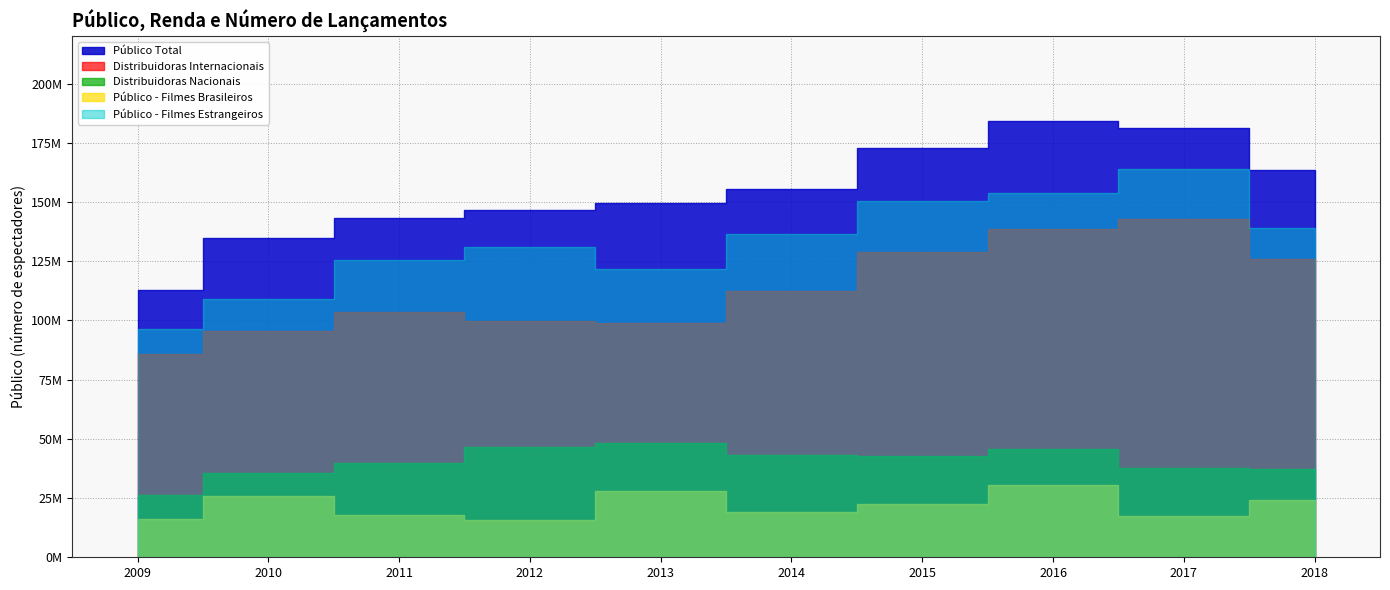

True or false: Público - Filmes Estrangeiros has a value of 150522264 at 2015.

True